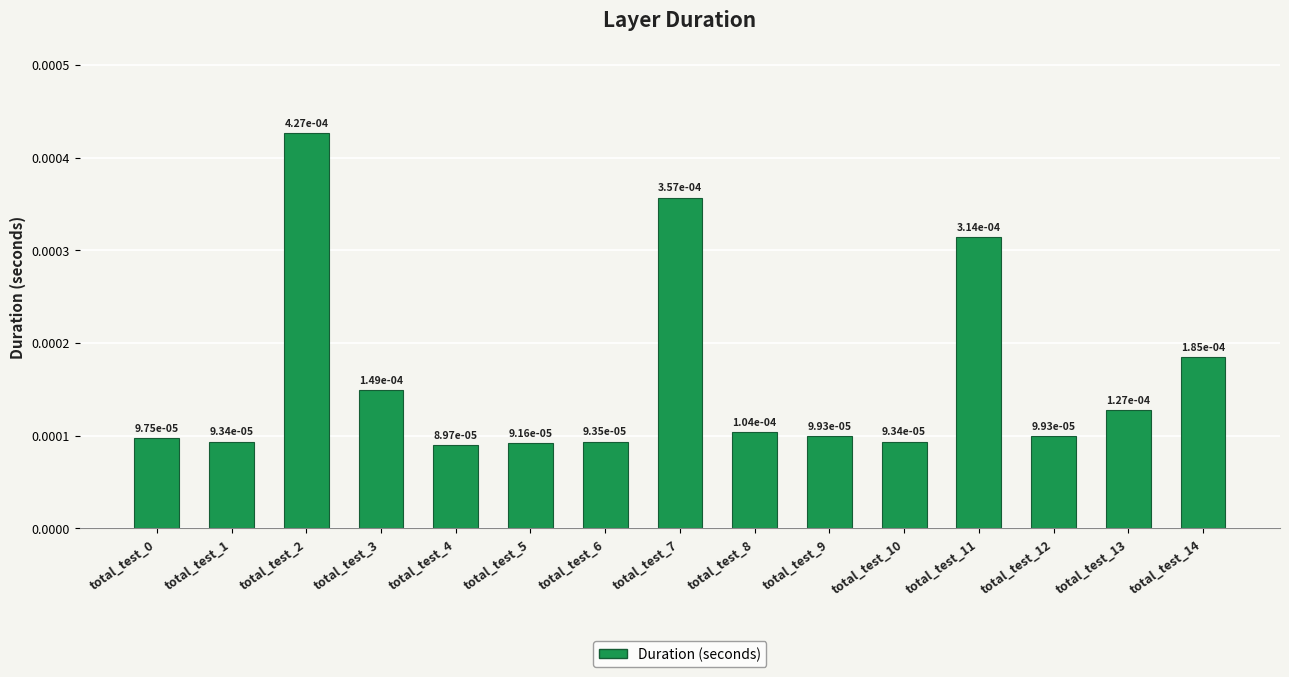

Count the values in the range 0 to 1.

15